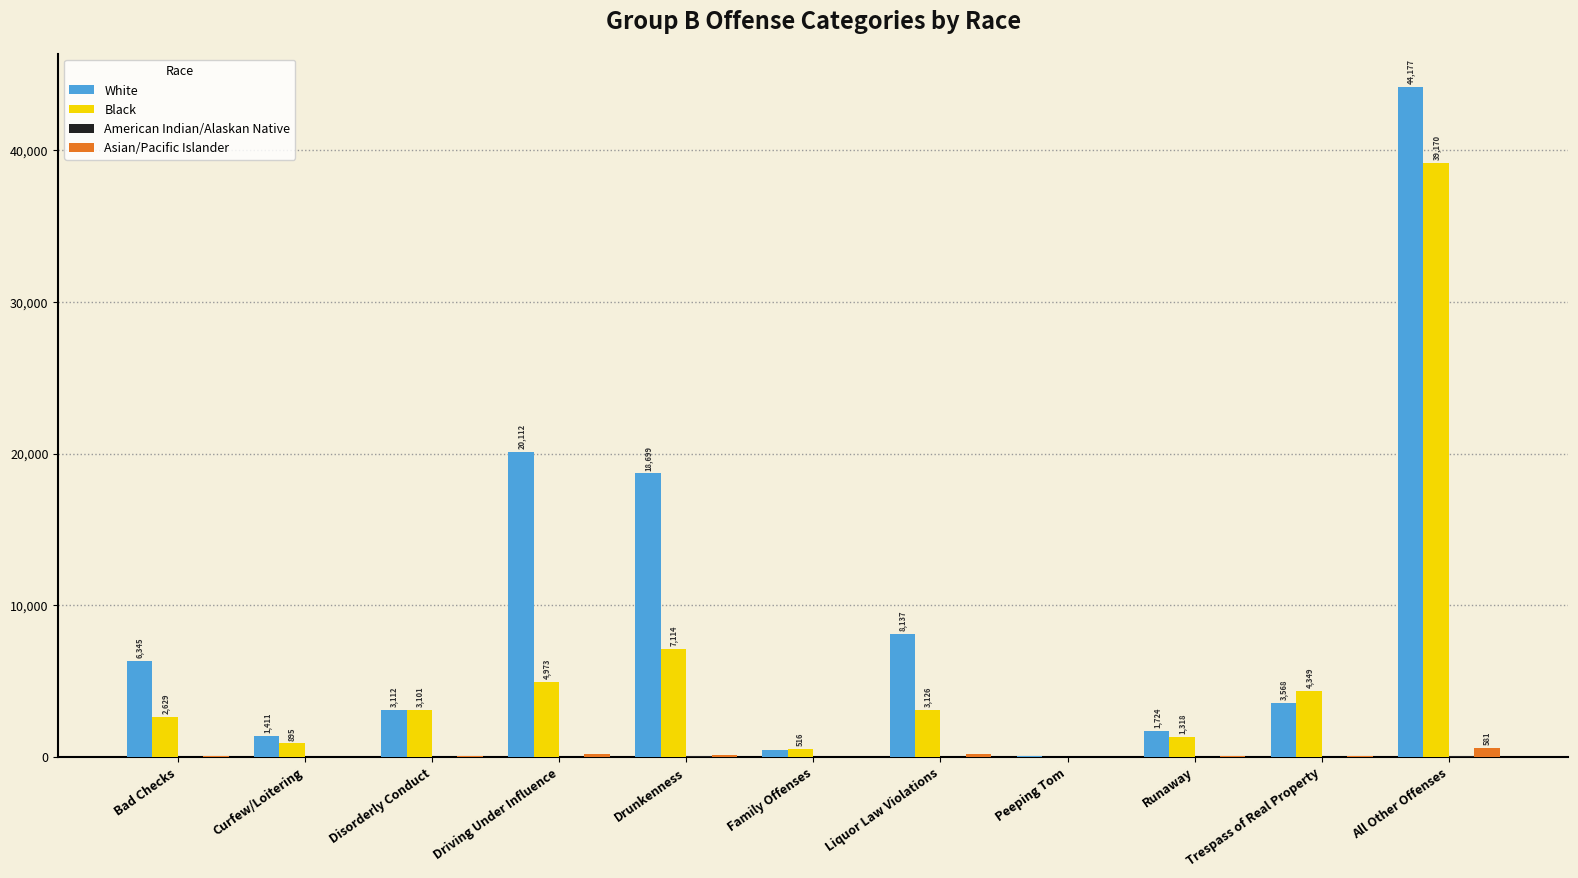

At which label is Black closest to 19598?

Drunkenness